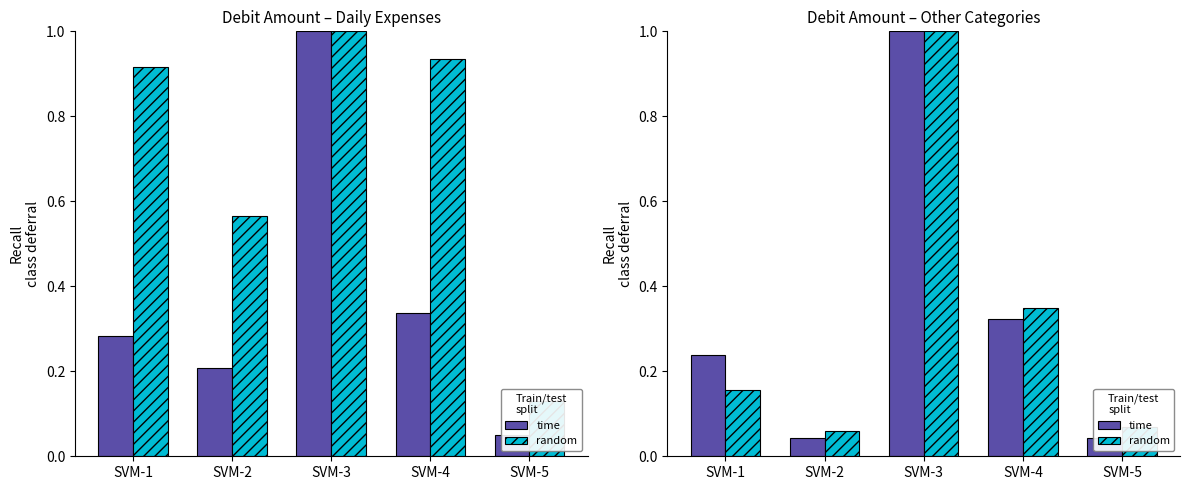

Which series has the widest spread of values?

time